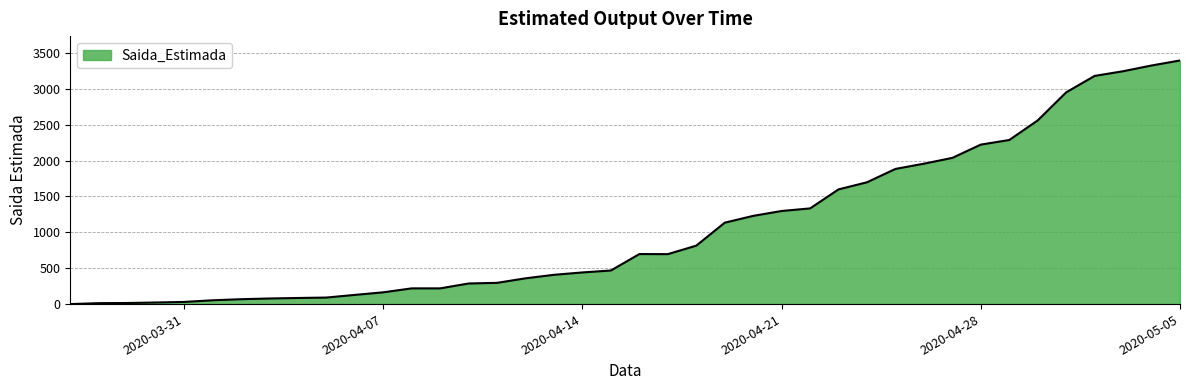

What is the maximum value shown in the chart?

3394